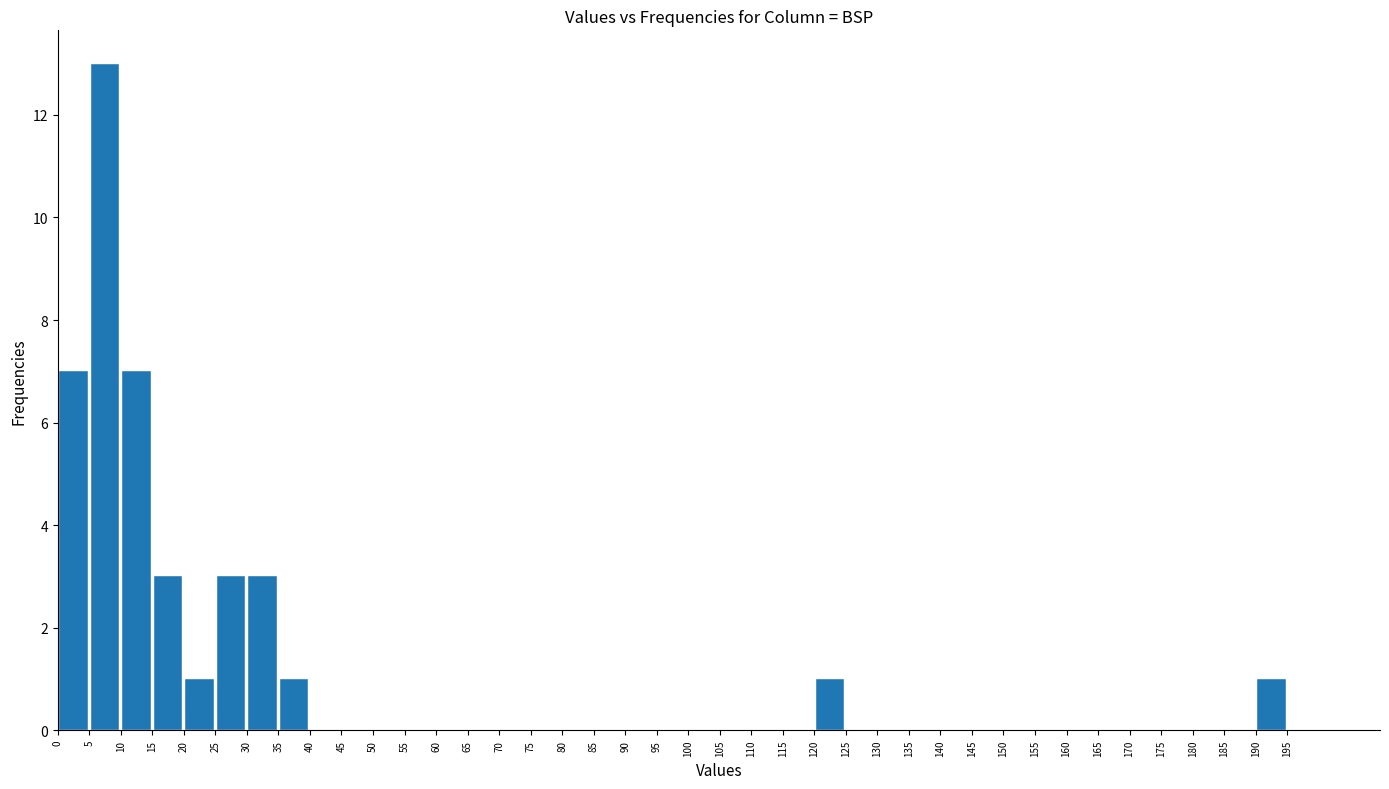

Which range on the x-axis has the tallest bar?

5 to 10